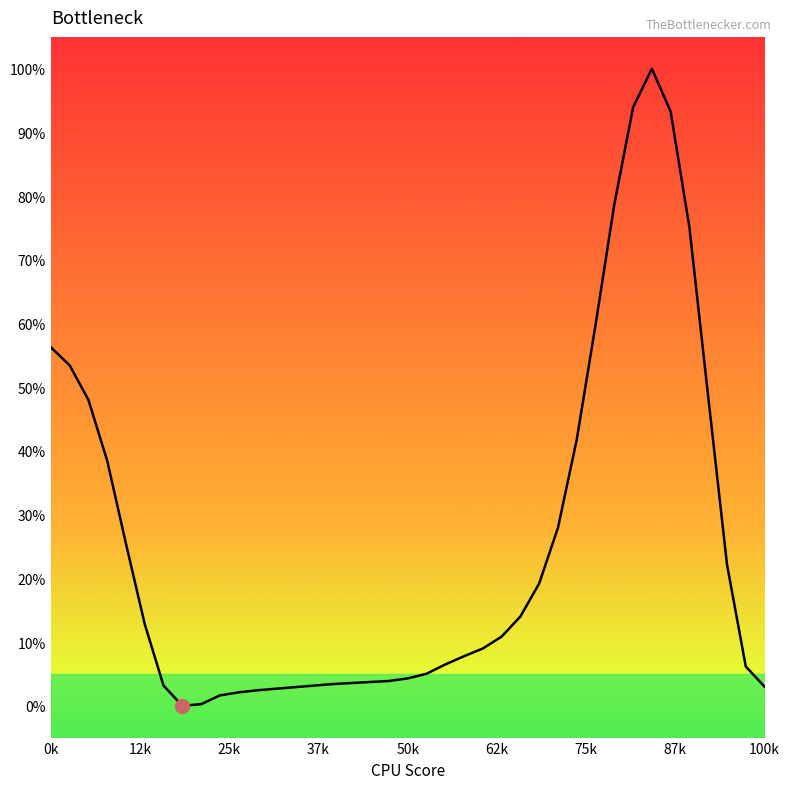

What is the difference between the maximum and minimum values?

100.0